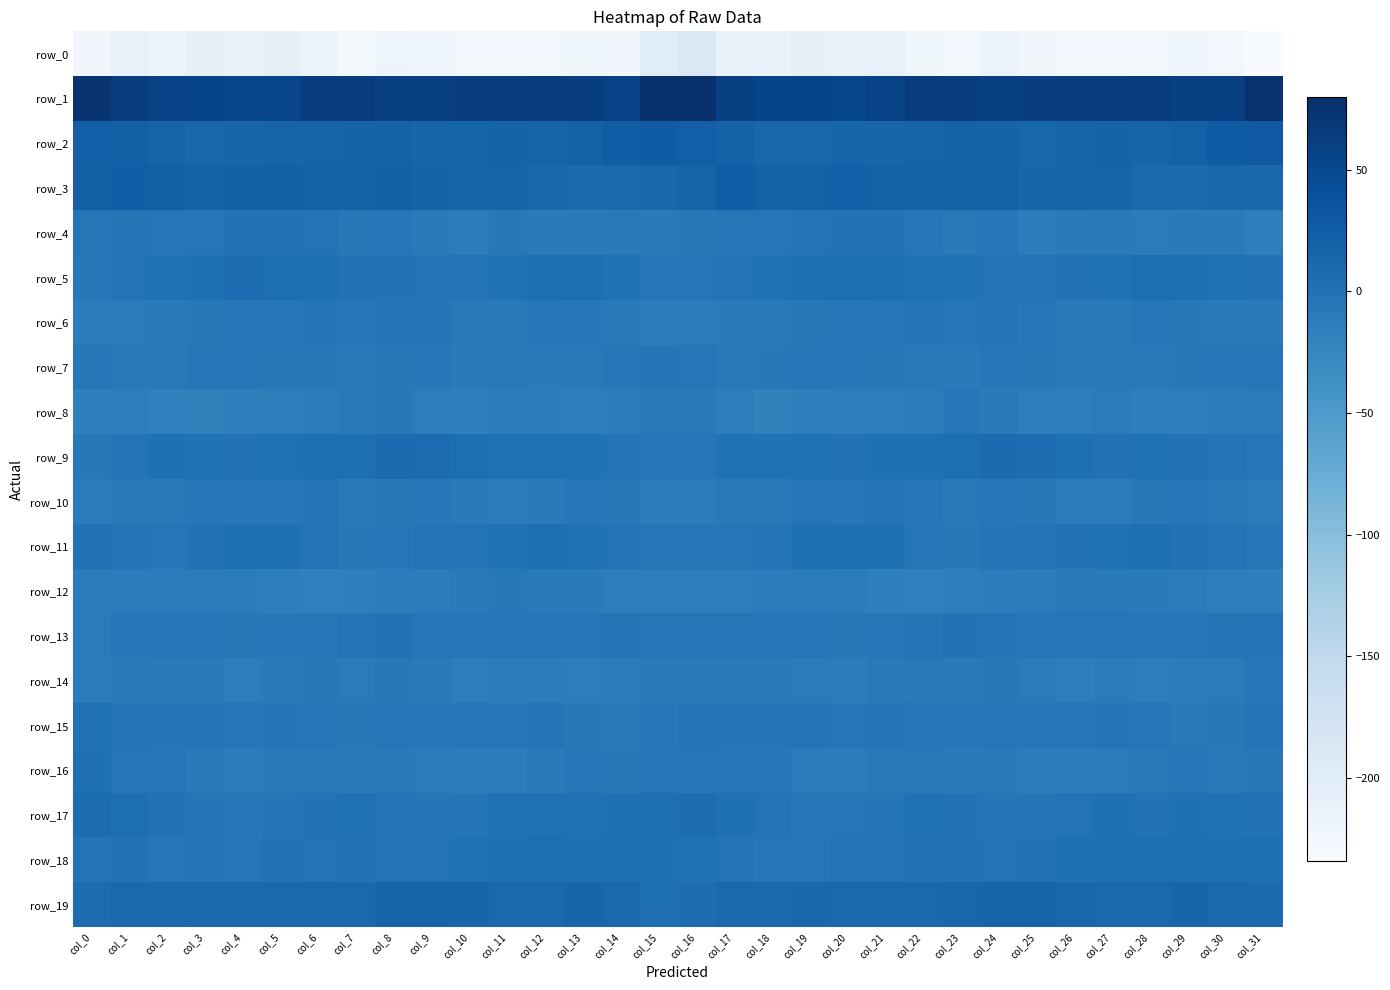

How many distinct data groups are displayed?

20